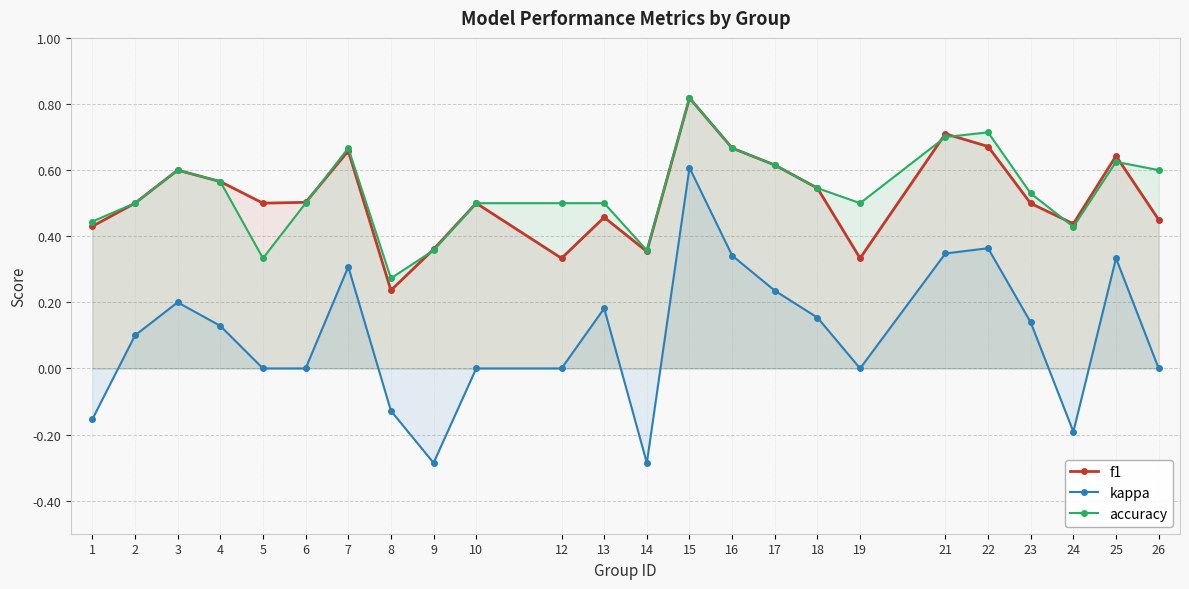

What is the value of the accuracy point at the 9th from the left?

0.4